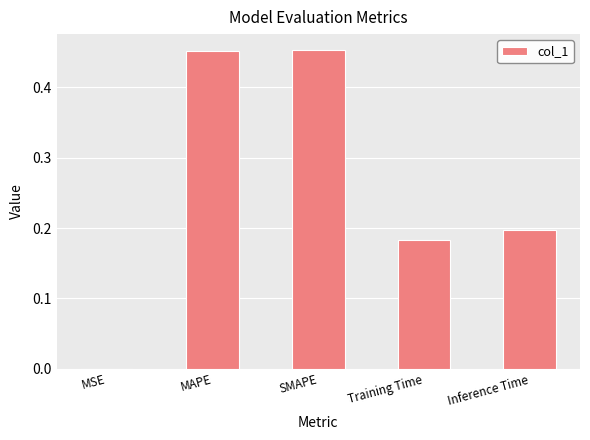

Is it true that the value at Training Time is 0.2?

True